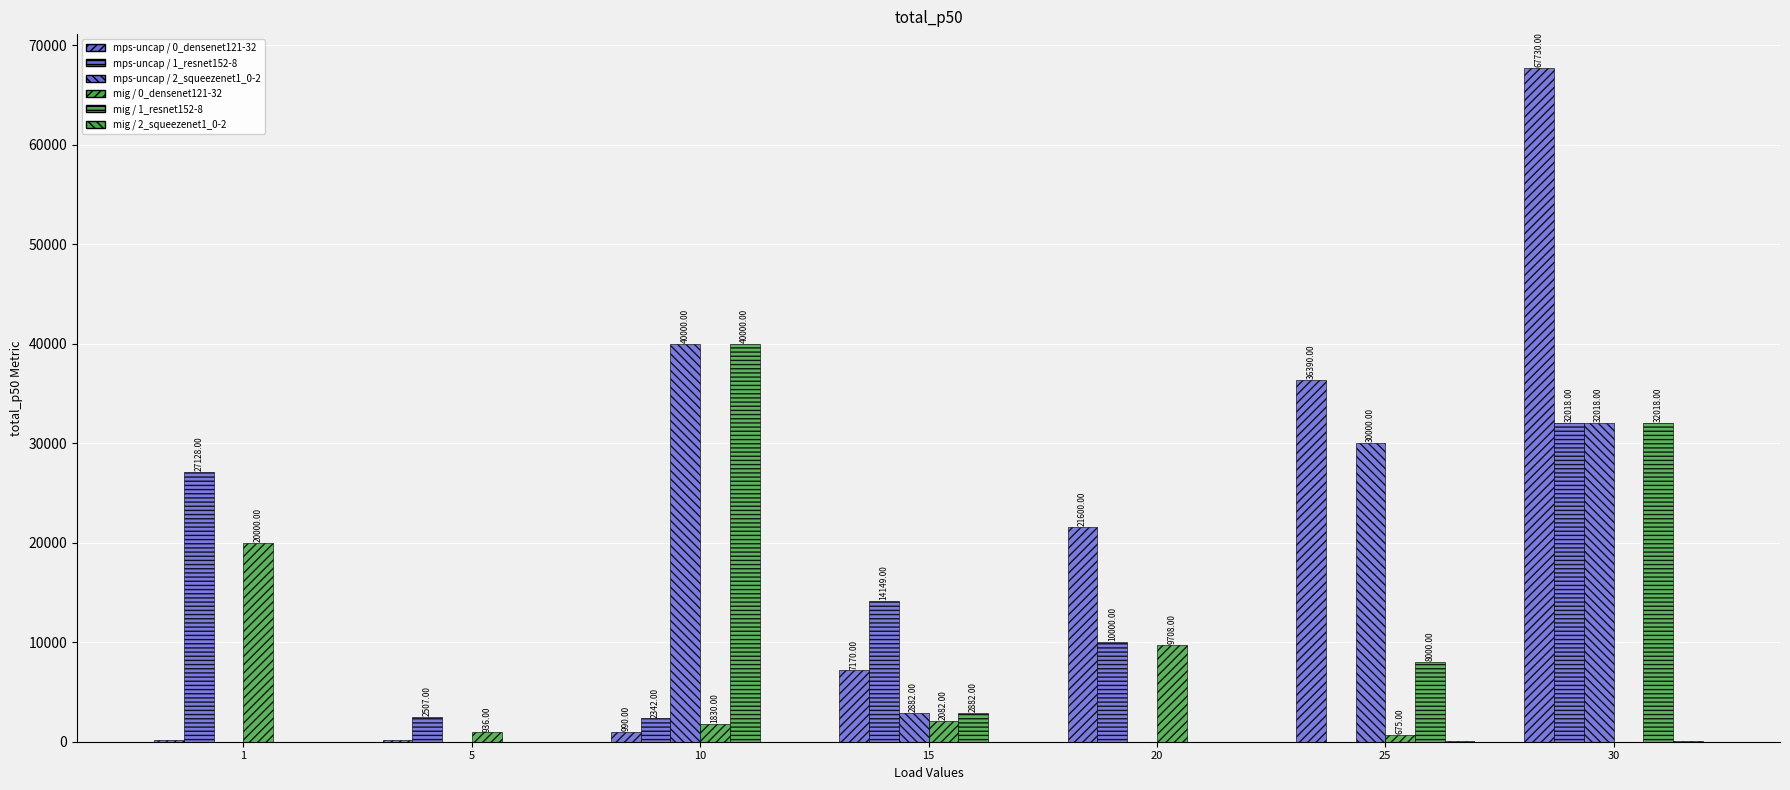

How many data points does each series have?

7